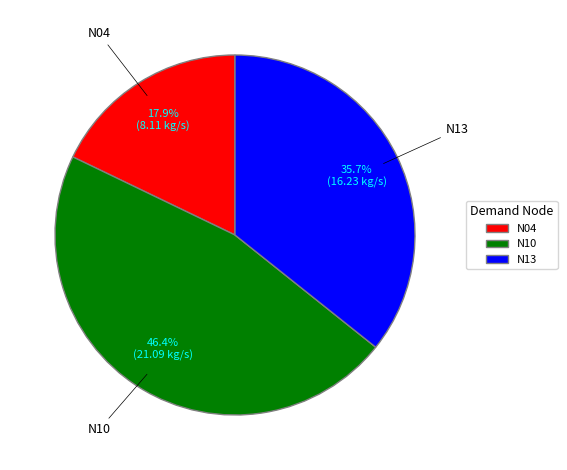

Does N13 account for over 50% of the chart?

No